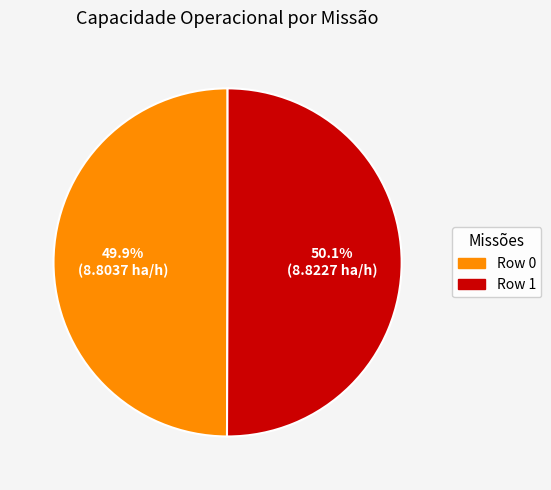

To the nearest percent, what portion does Row 1 represent?

50%